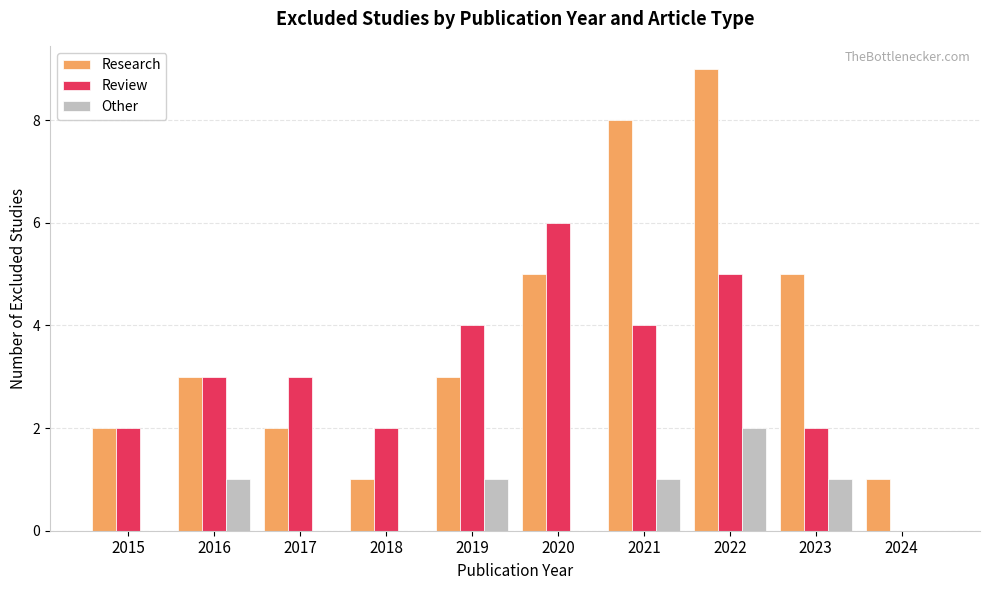

Reading right to left, transcribe all the data shown in this chart.

Research: 1	5	9	8	5	3	1	2	3	2
Review: 0	2	5	4	6	4	2	3	3	2
Other: 0	1	2	1	0	1	0	0	1	0